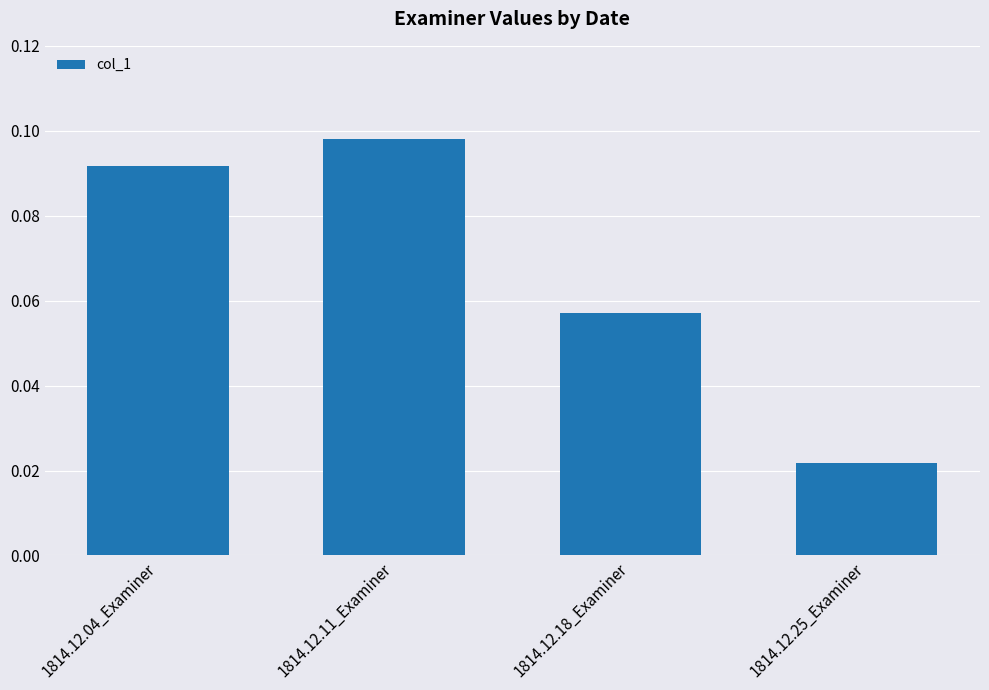

What is the sum of all values?

0.3